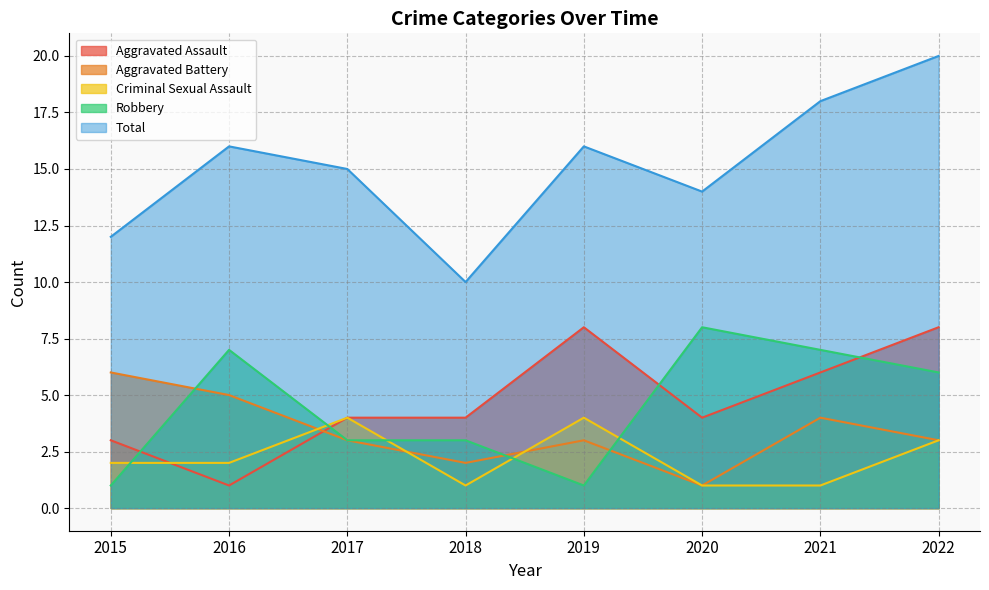

Which has a higher value, 2022 or 2021?

2022